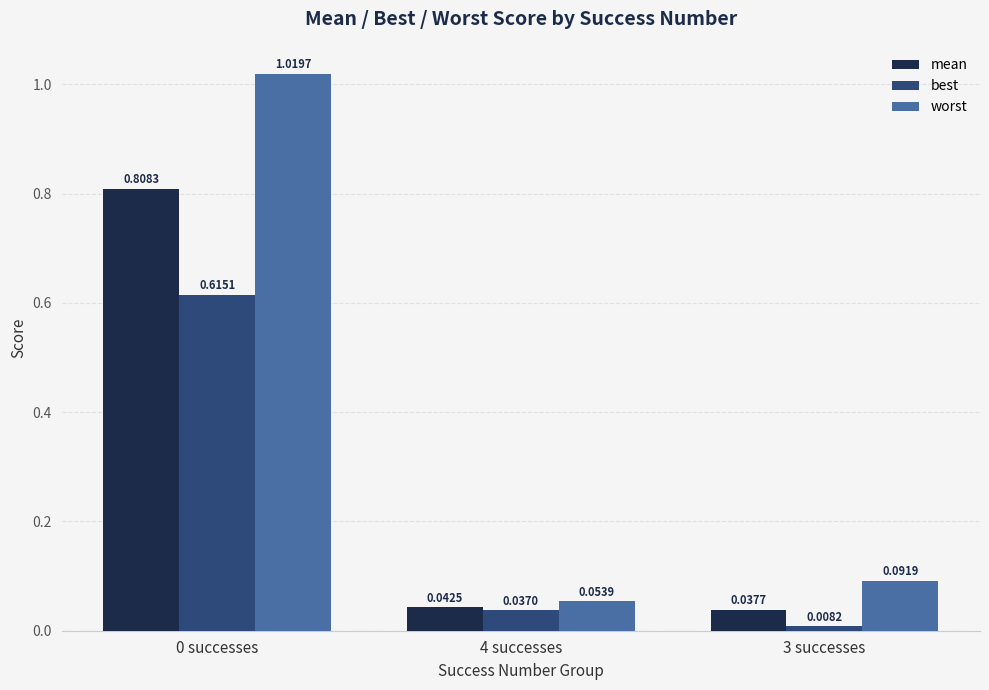

How many bars are there in each group?

3